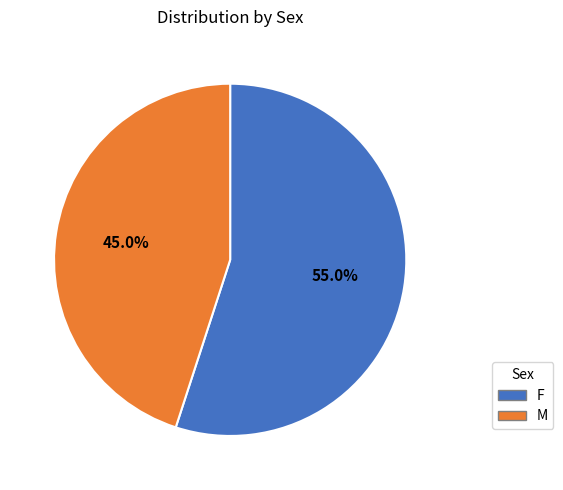

Approximately how many times larger is the value at M compared to F?

0.8